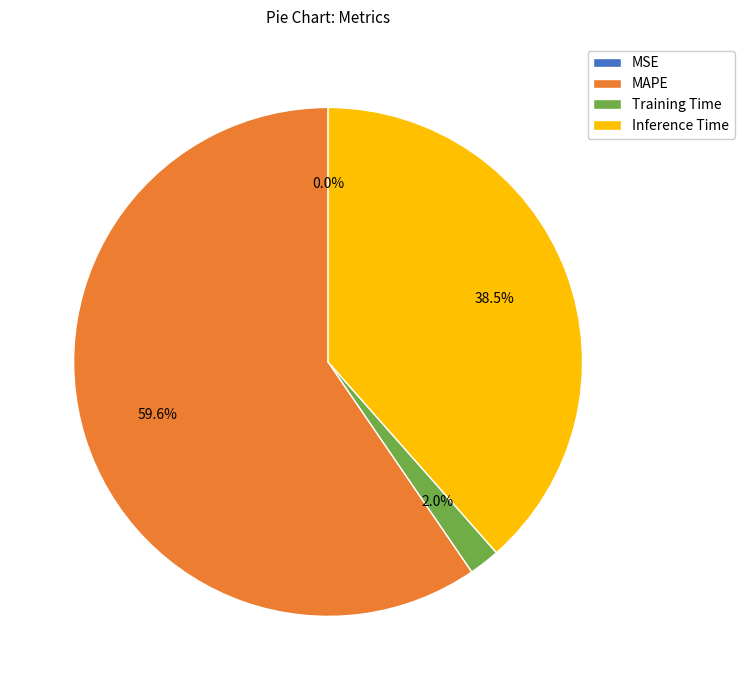

What is the largest slice in the pie chart?

MAPE